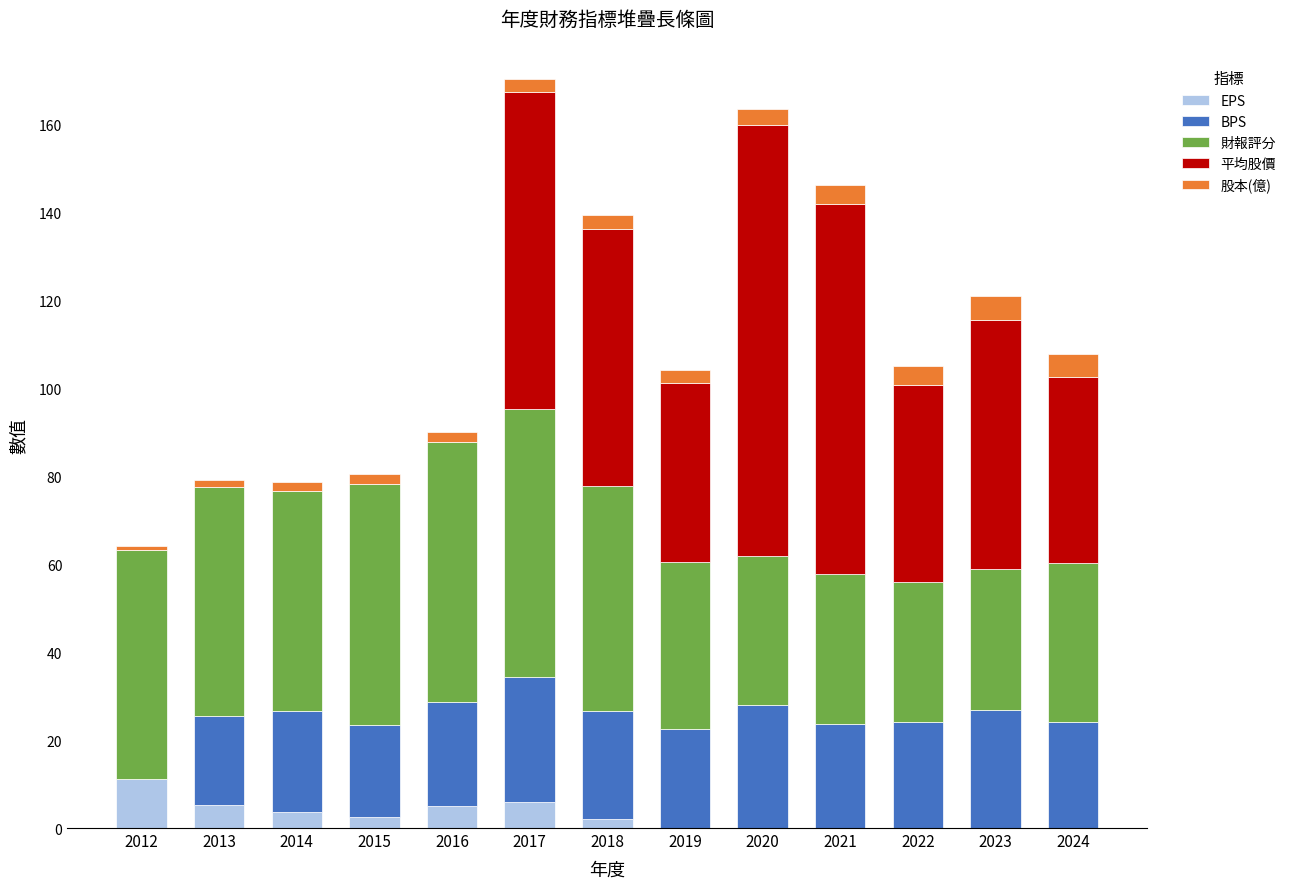

What is the maximum value for EPS?

11.2